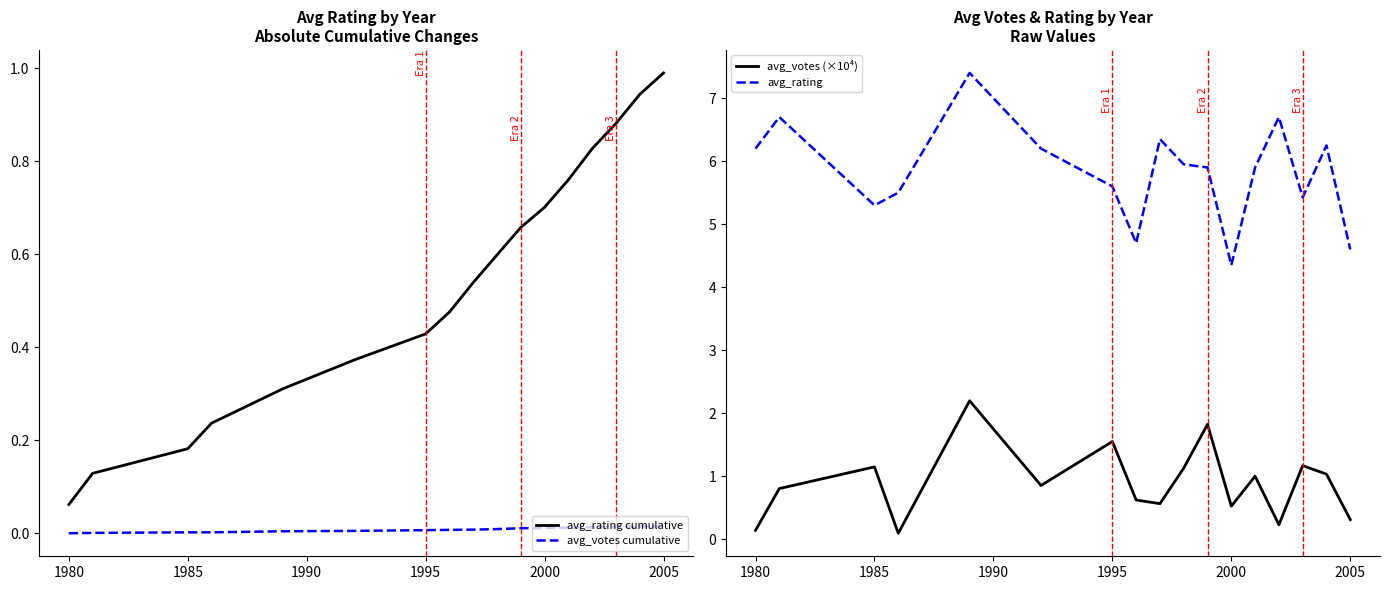

Where does the avg_rating series first go above 5?

1980